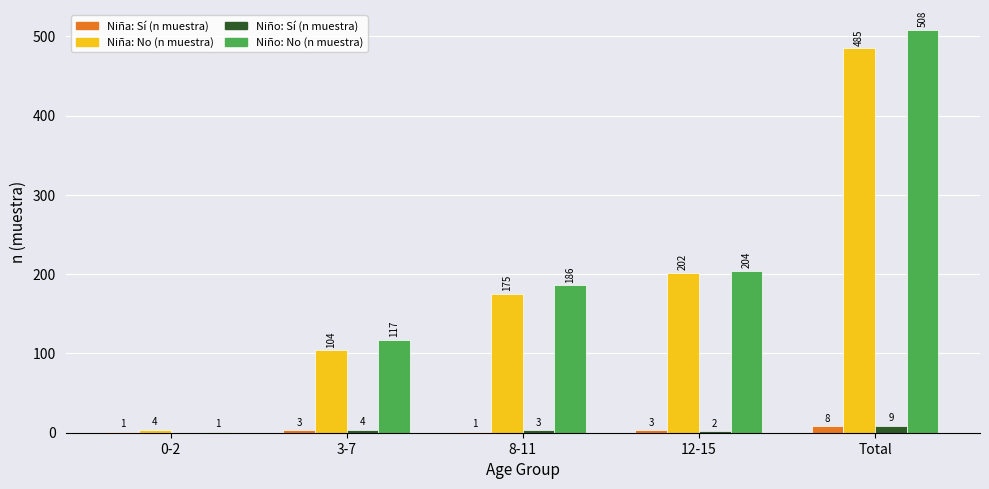

How many distinct data groups are displayed?

4